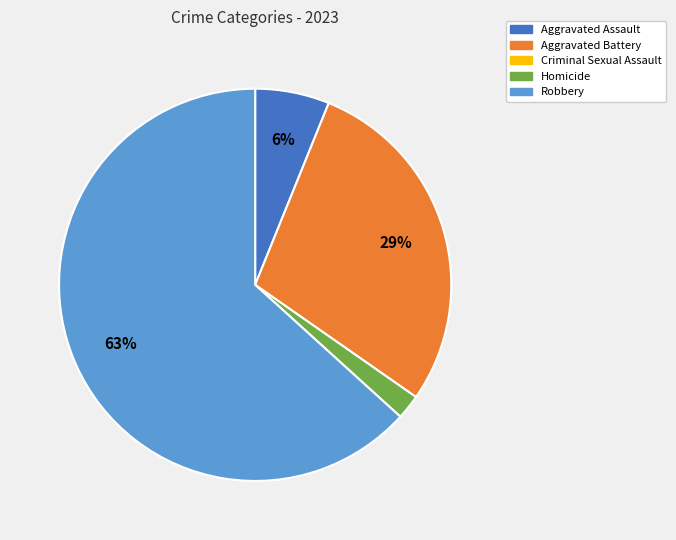

Is there a majority slice in this chart?

Yes